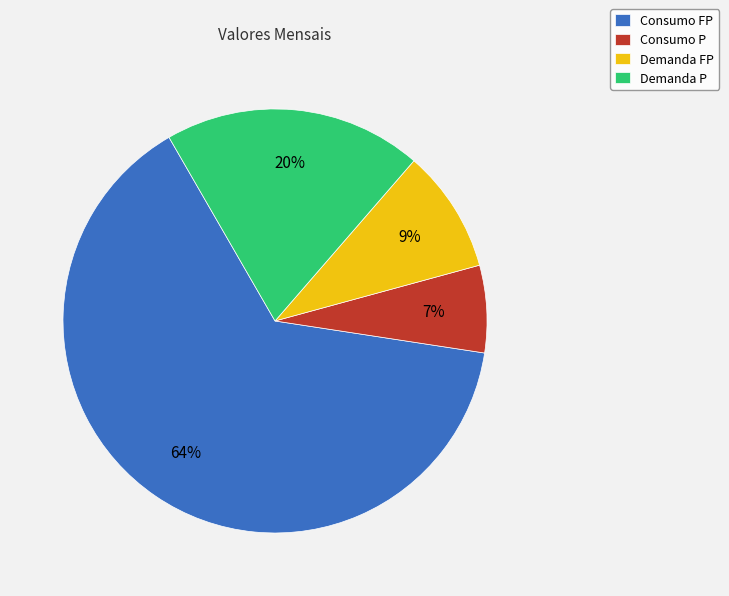

What is the ratio of the value at Demanda FP to the value at Demanda P?

0.5